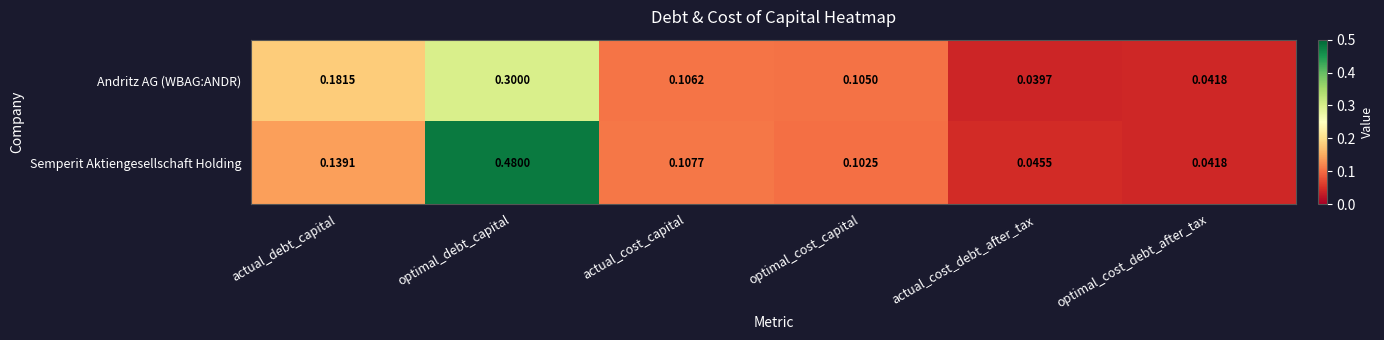

At which label does Semperit Aktiengesellschaft Holding reach its peak?

optimal_debt_capital